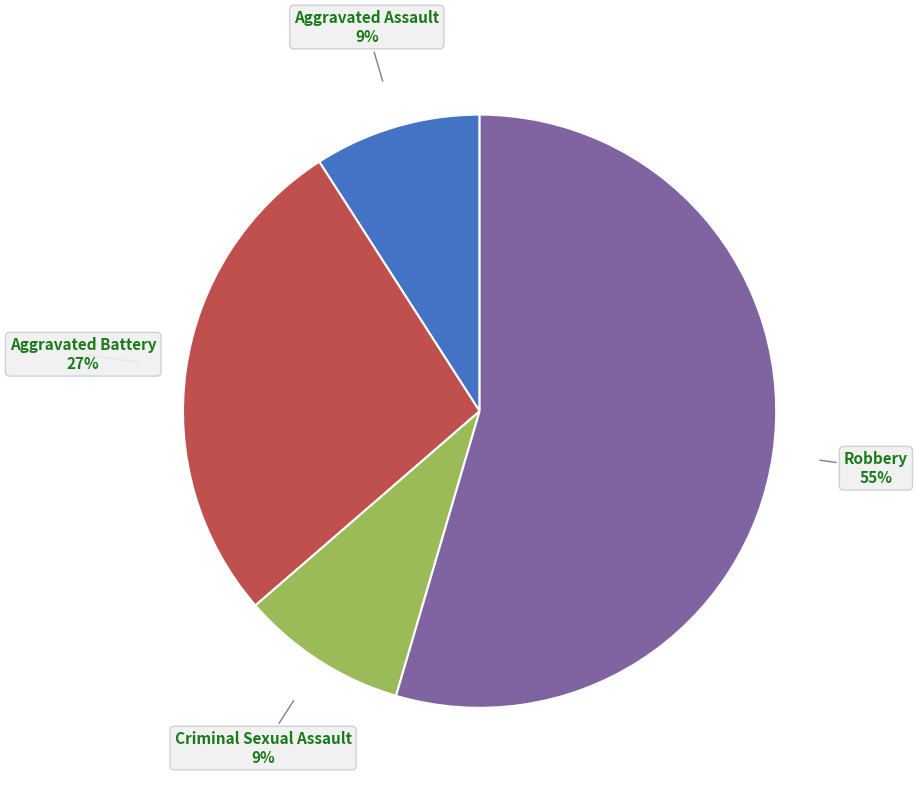

How many slices are in this pie chart?

4